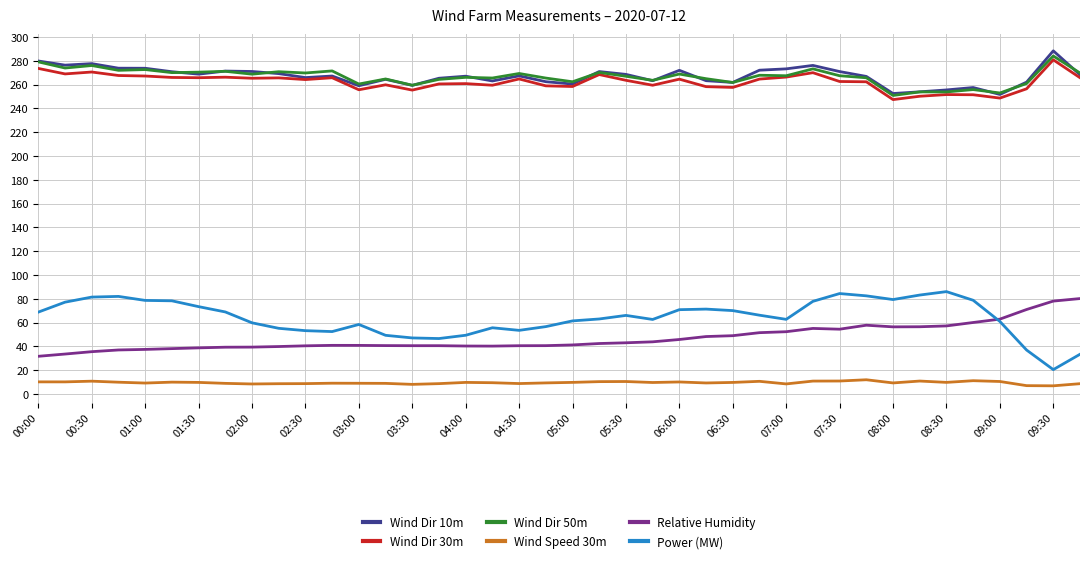

Which series has the largest range (max minus min)?

Power (MW)